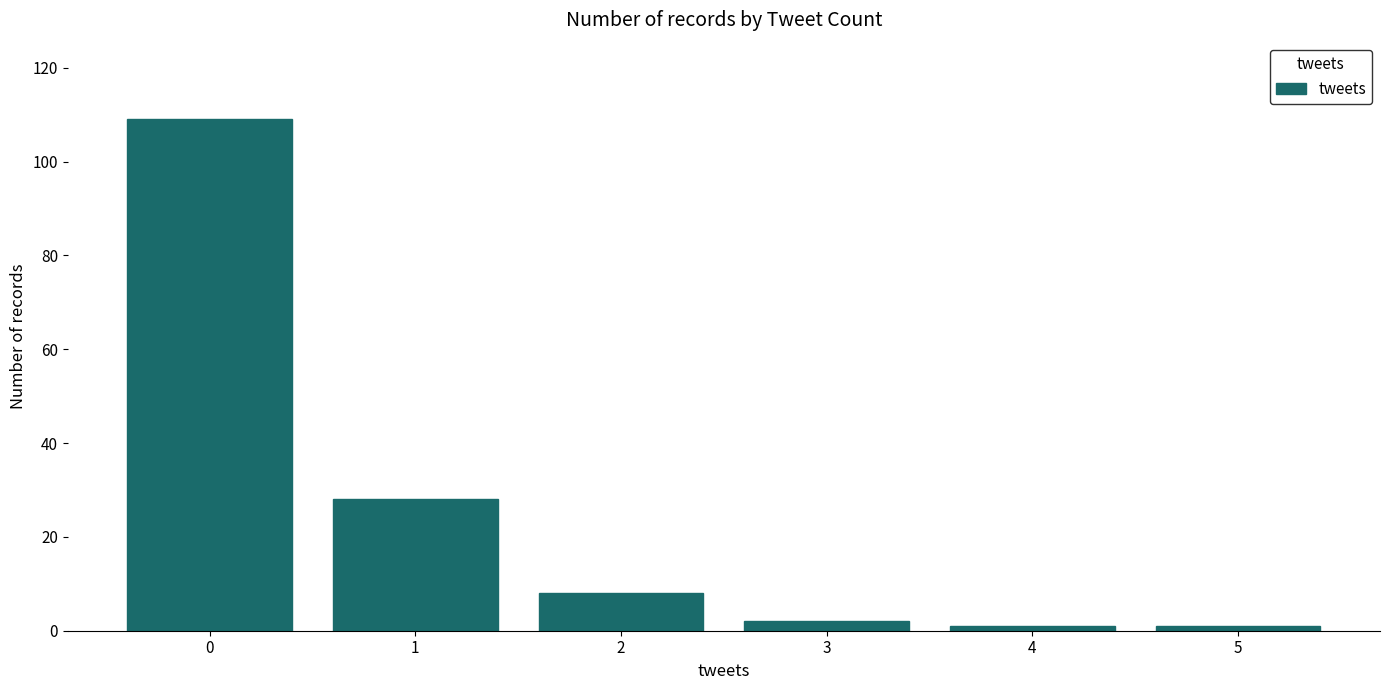

True or false: the data shows 8 at 2.

True